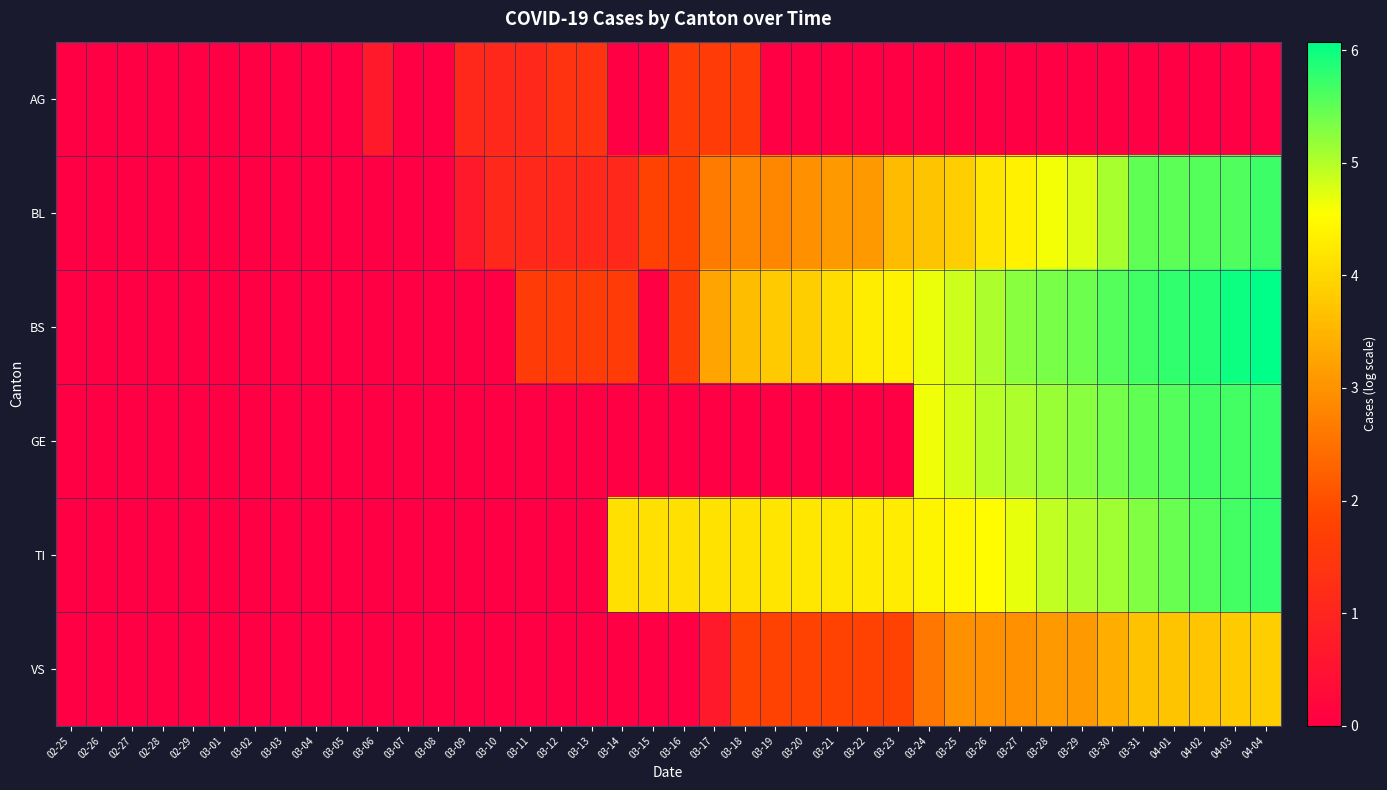

Between 02-29 and 03-06, which is larger?

03-06